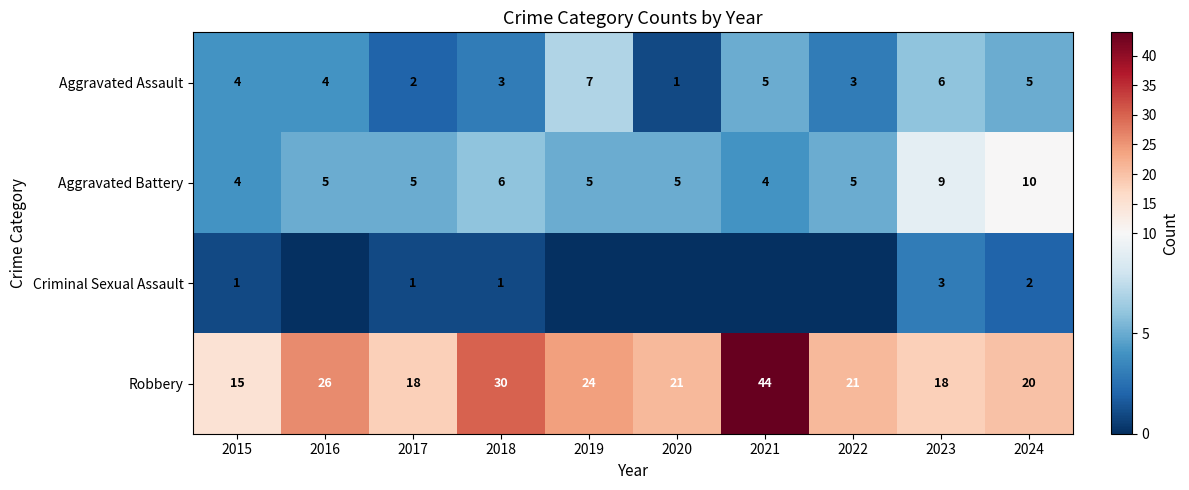

What is the difference between the Aggravated Assault values at 2016 and 2020?

3